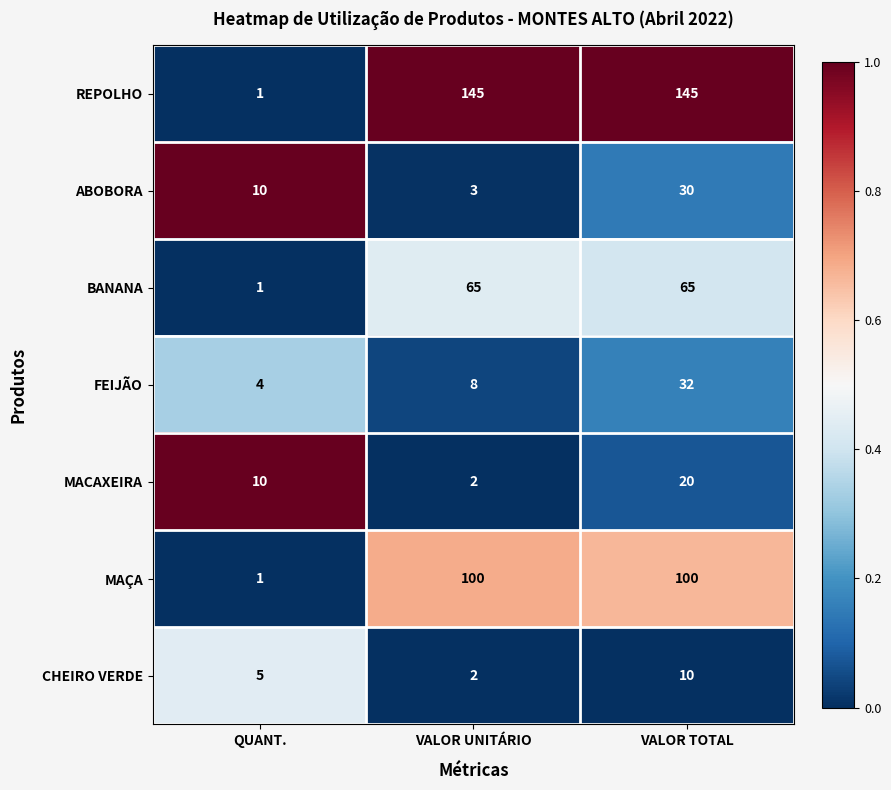

Reading right to left, what are all the values shown in this chart?

REPOLHO: 145	145	1
ABOBORA: 30	3	10
BANANA: 65	65	1
FEIJÃO: 32	8	4
MACAXEIRA: 20	2	10
MAÇA: 100	100	1
CHEIRO VERDE: 10	2	5